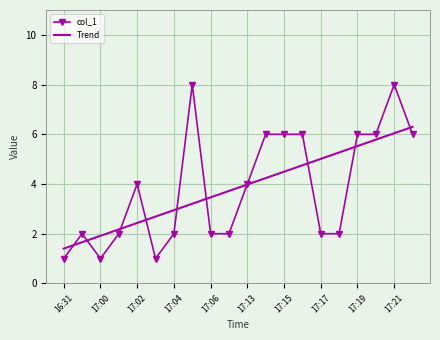

Rank the series by their maximum value, from lowest to highest.

Trend, col_1